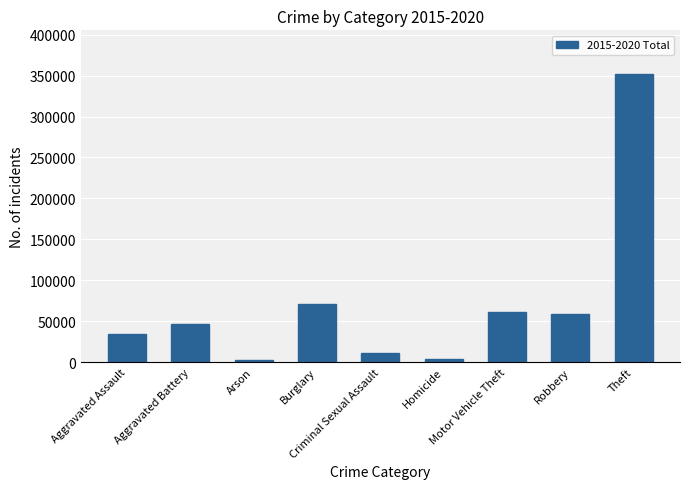

True or false: the data shows 352473 at Theft.

True